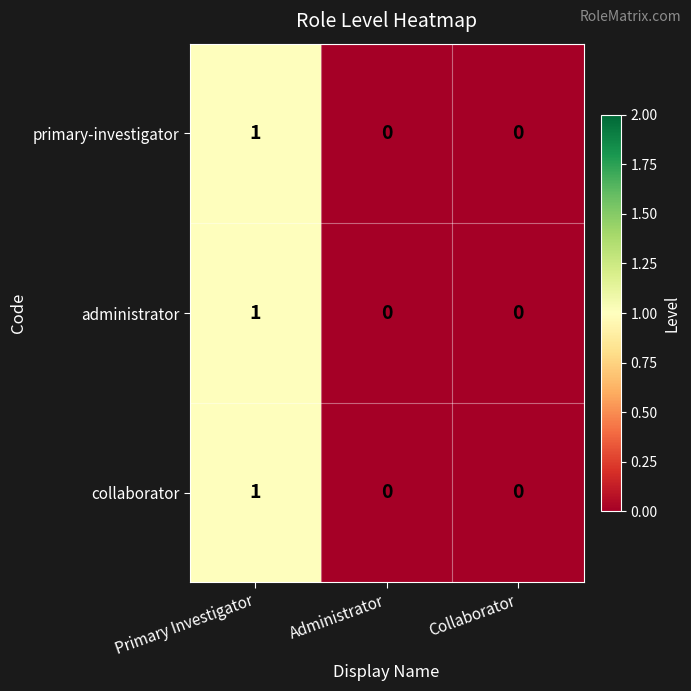

Is it true that collaborator equals 1 at Primary Investigator?

True